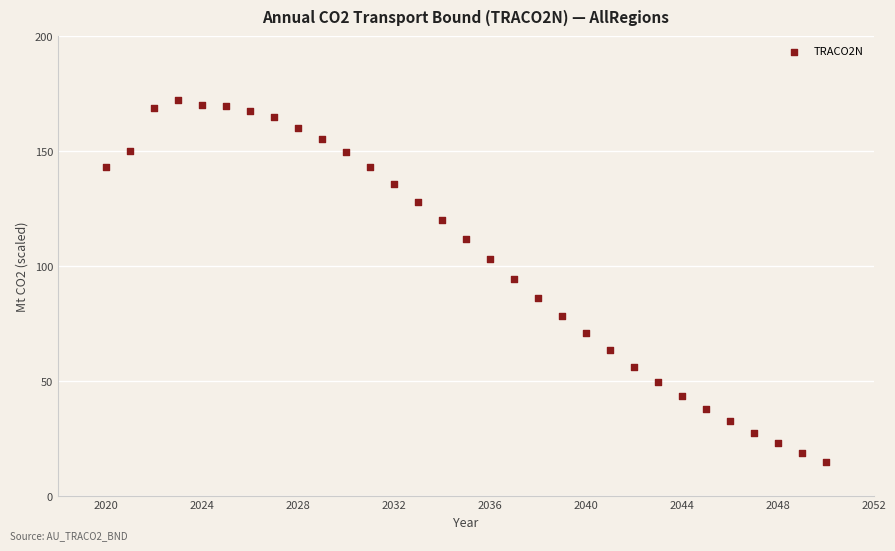

What is the range of Y values (max minus min)?

157.6